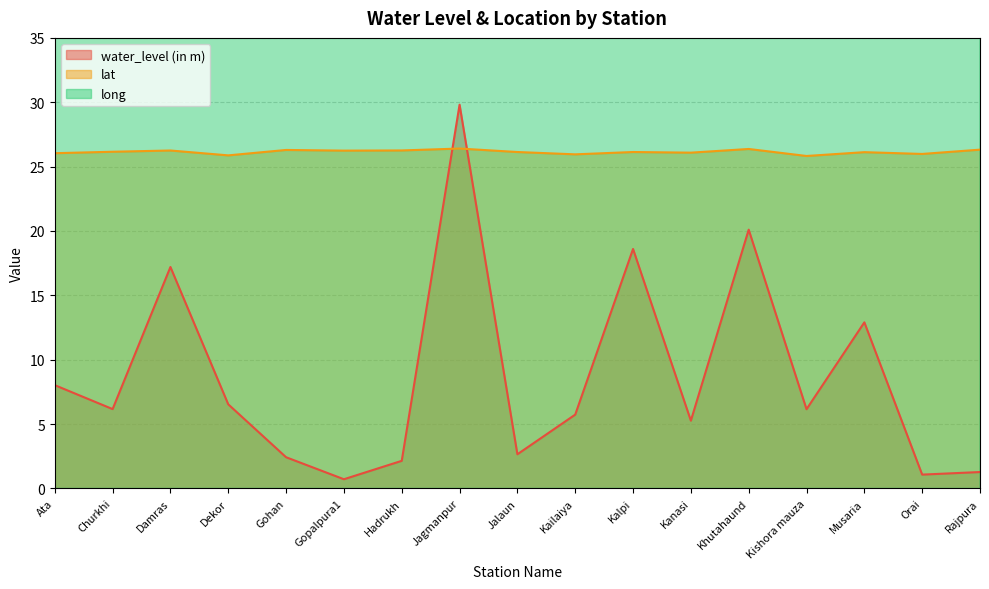

How many distinct data groups are displayed?

3